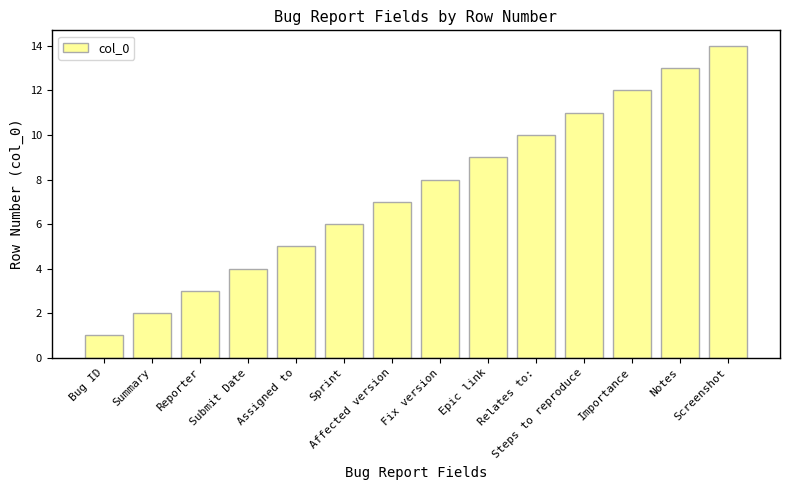

What is the value of the 5th bar from the left?

5